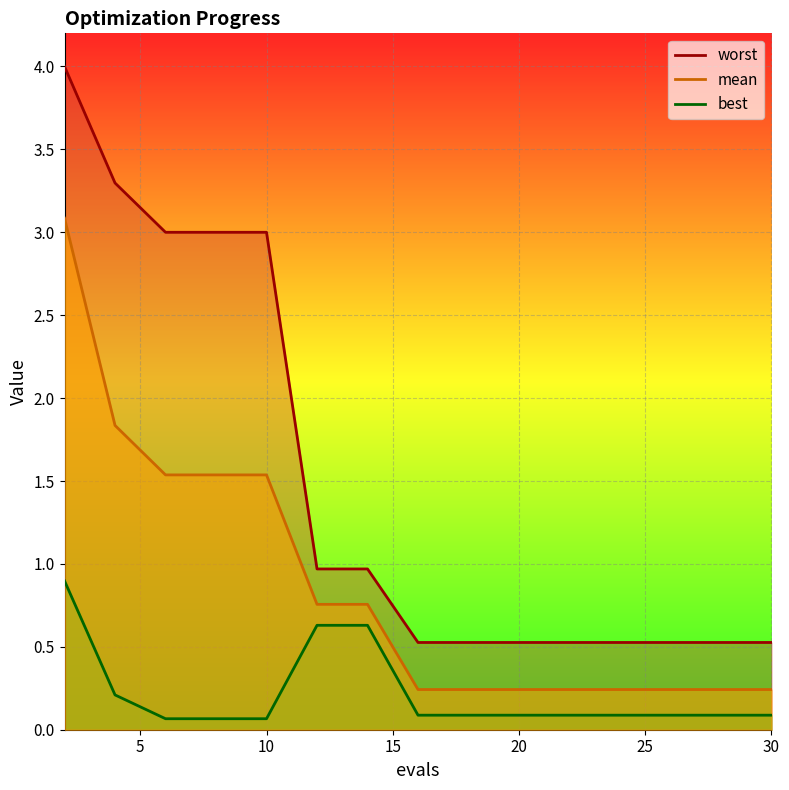

True or false: best and mean cross at least once.

False